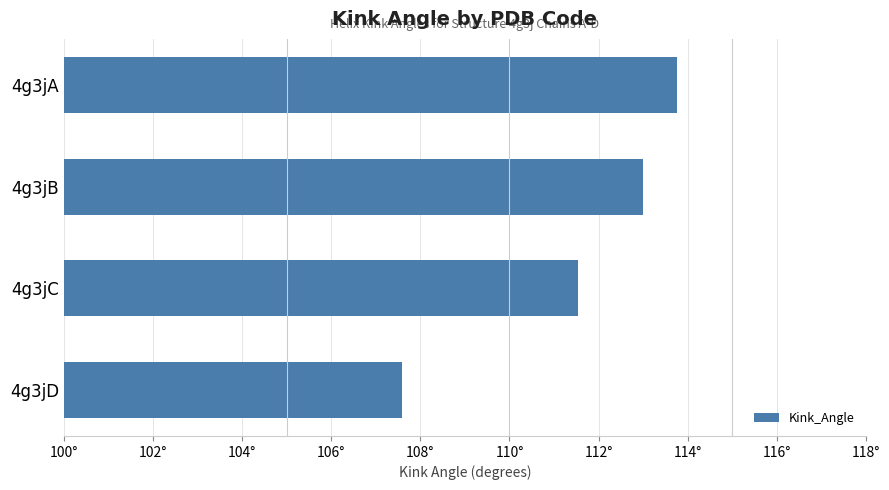

Does the chart contain any negative values?

No